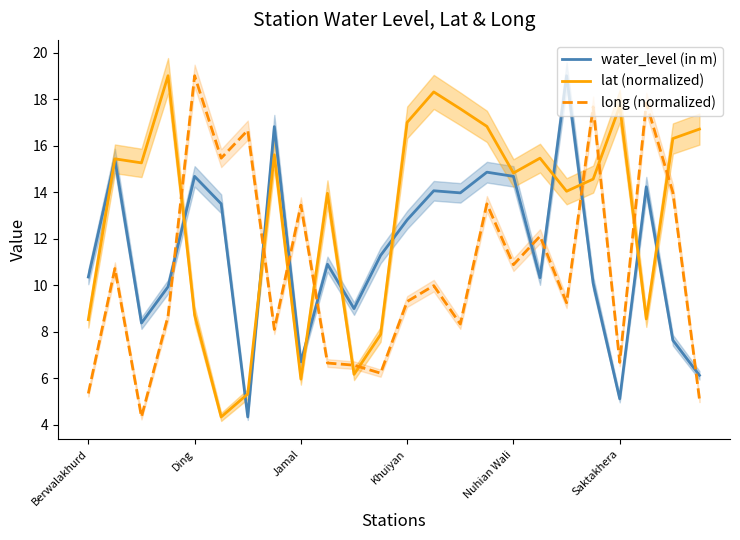

What value does the lat (normalized) series have at Jamal?

6.0